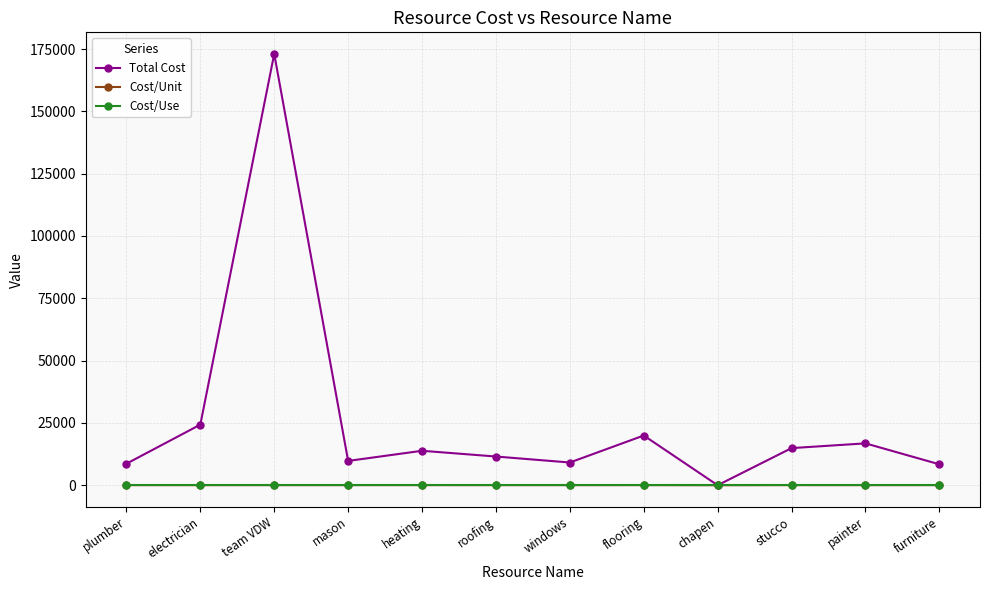

Which category has the highest value across all series?

team VDW